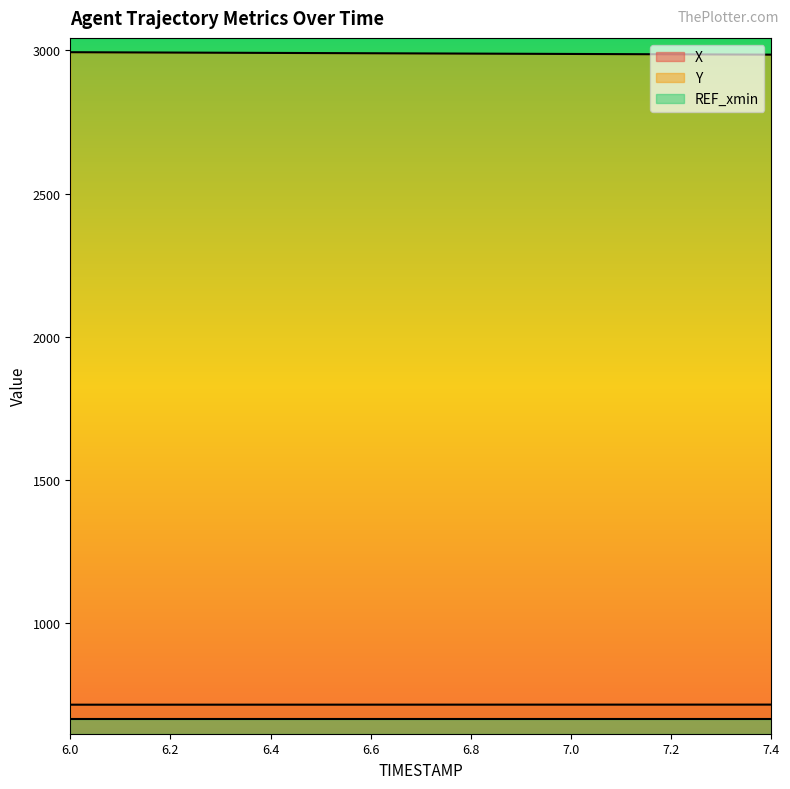

The X series shows 715.9 at 7.0. True or false?

True